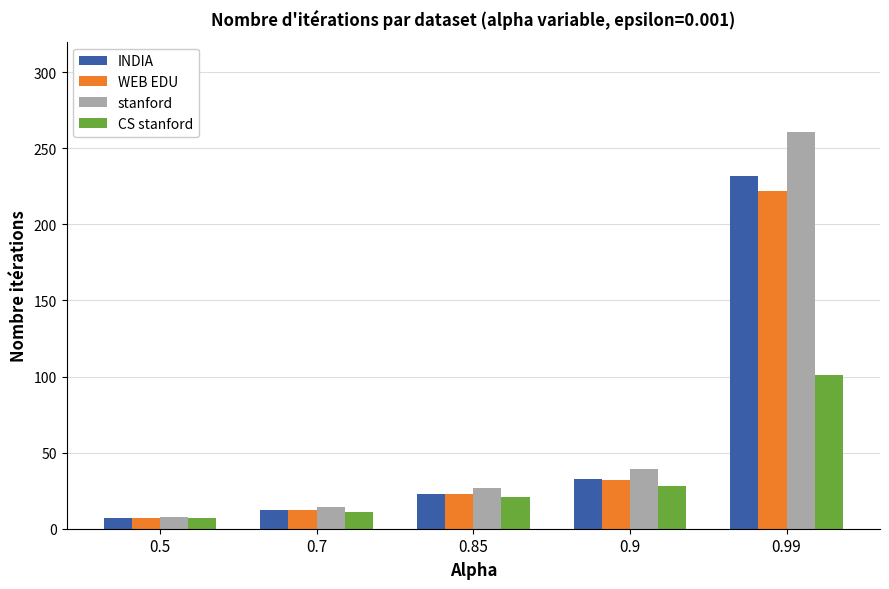

What is the sum of the stanford values at 0.5 and 0.7?

22